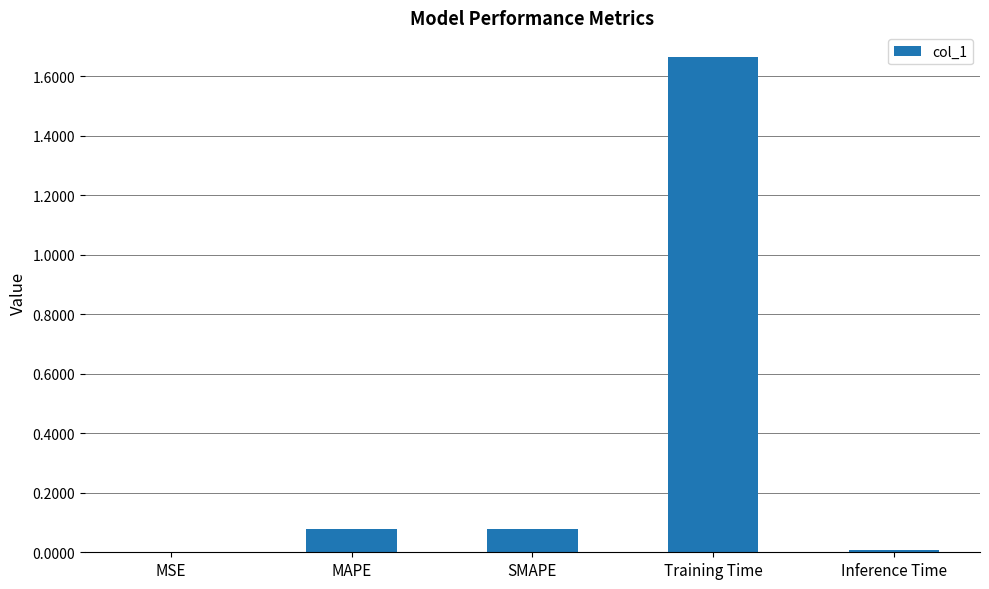

Which has a higher value, MAPE or Training Time?

Training Time